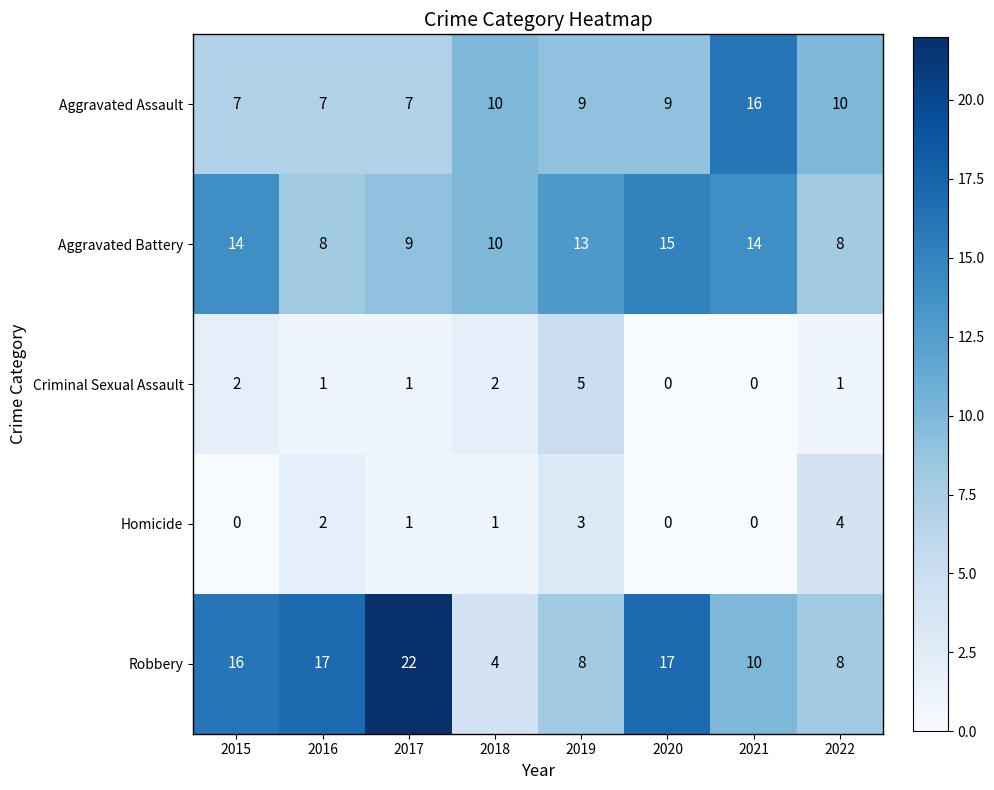

True or false: Aggravated Assault has a value of 7 at 2015.

True